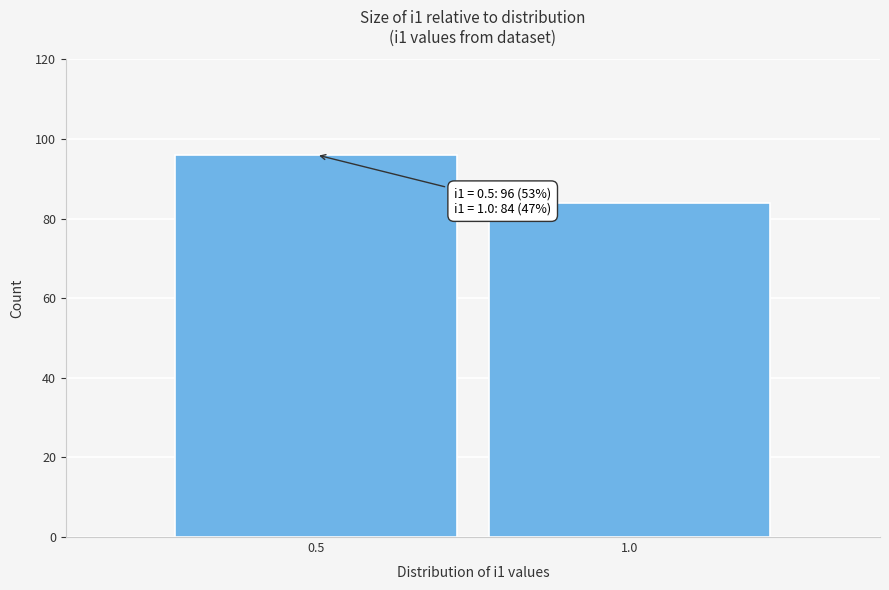

Reading right to left, transcribe all the data shown in this chart.

84	96